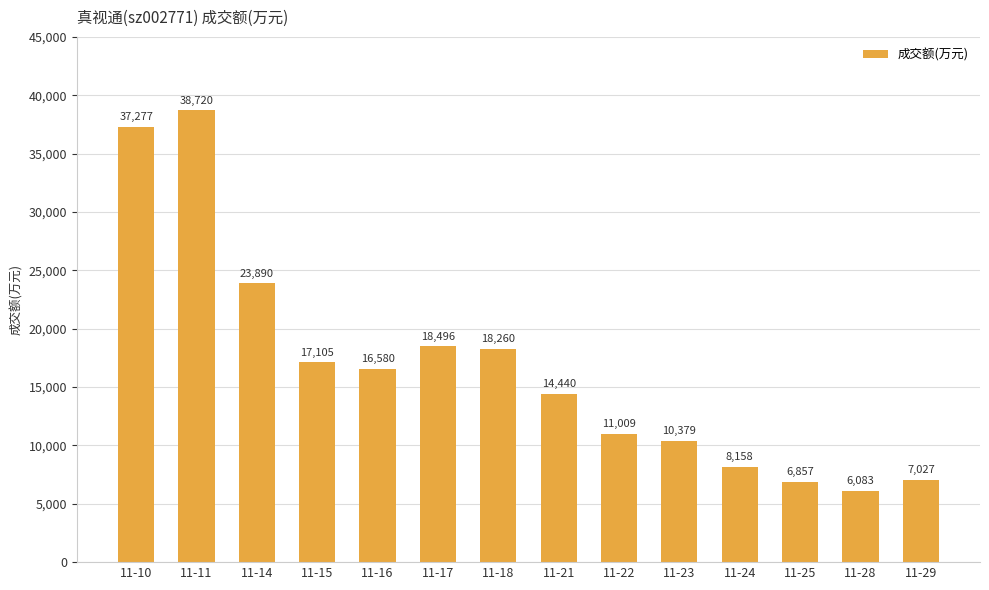

Which category has the lowest value across all series?

11-28